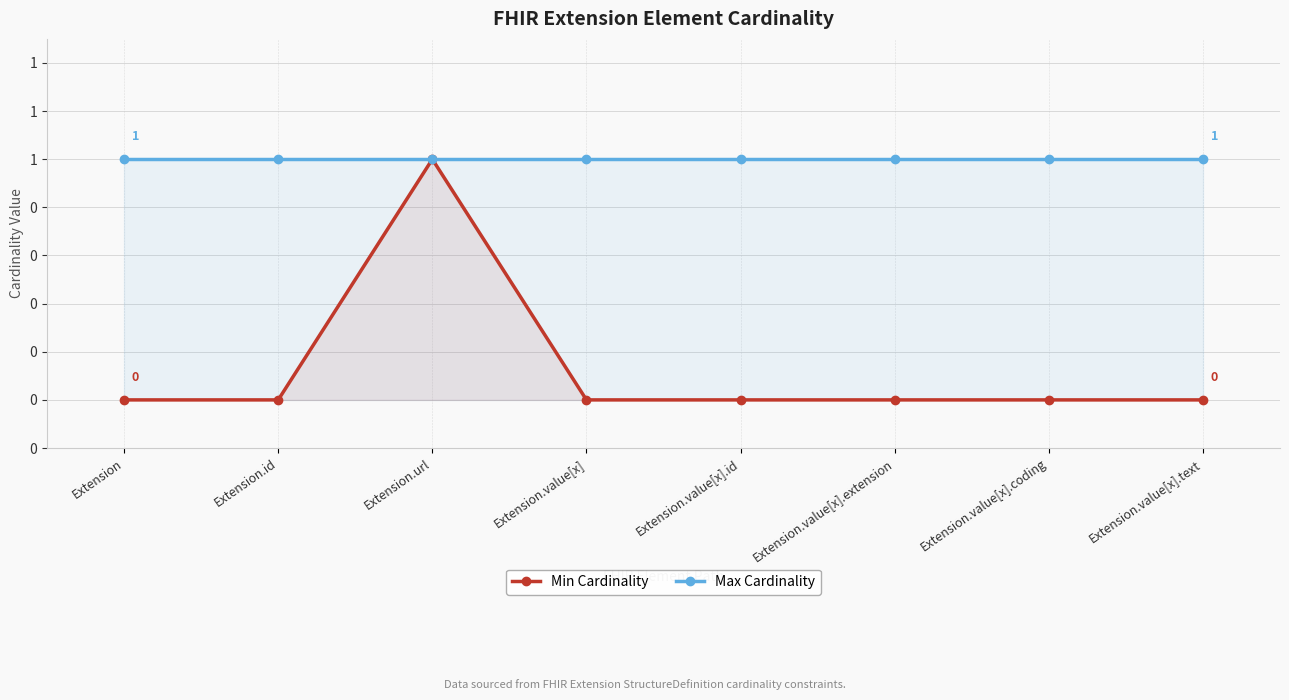

True or false: Max Cardinality and Min Cardinality intersect in this chart.

False